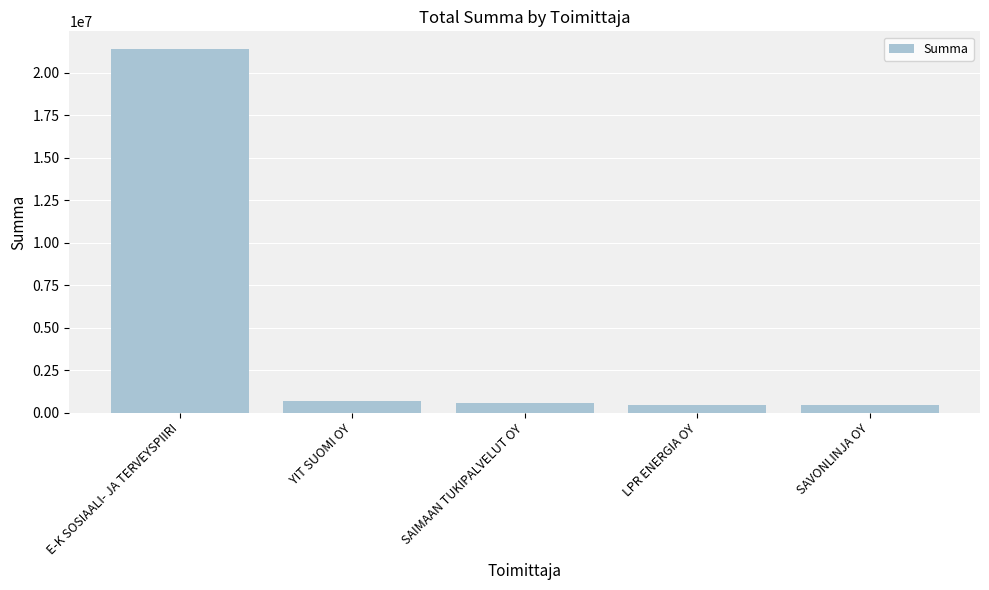

What position from the left is YIT SUOMI OY?

2